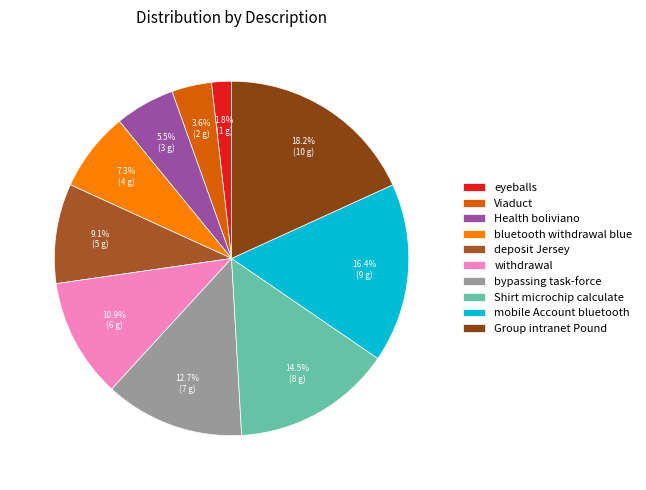

How many slices are in this pie chart?

10